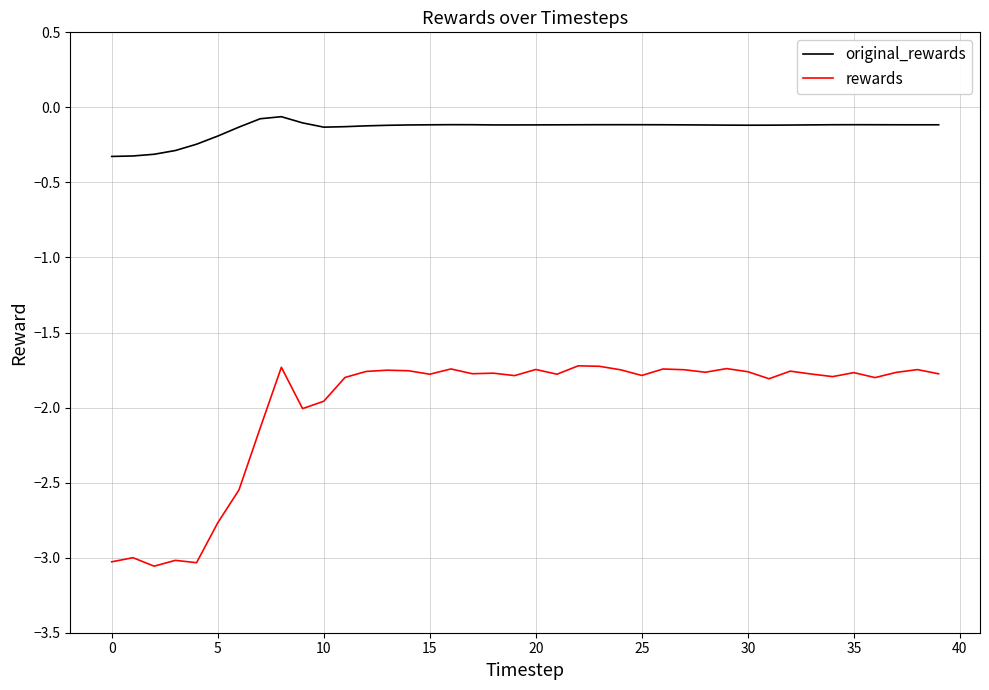

What is the difference between the second highest and minimum values in the rewards series?

1.3